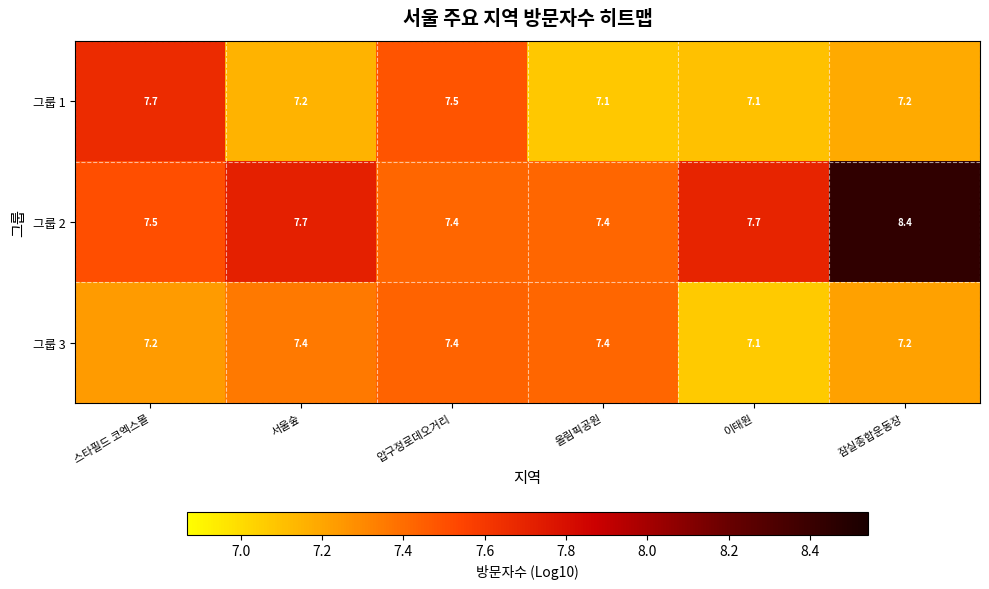

Reading left to right, extract all data points from this chart.

그룹 1: 스타필드 코엑스몰=7.7	서울숲=7.2	압구정로데오거리=7.5	올림픽공원=7.1	이태원=7.1	잠실종합운동장=7.2
그룹 2: 스타필드 코엑스몰=7.5	서울숲=7.7	압구정로데오거리=7.4	올림픽공원=7.4	이태원=7.7	잠실종합운동장=8.4
그룹 3: 스타필드 코엑스몰=7.2	서울숲=7.4	압구정로데오거리=7.4	올림픽공원=7.4	이태원=7.1	잠실종합운동장=7.2